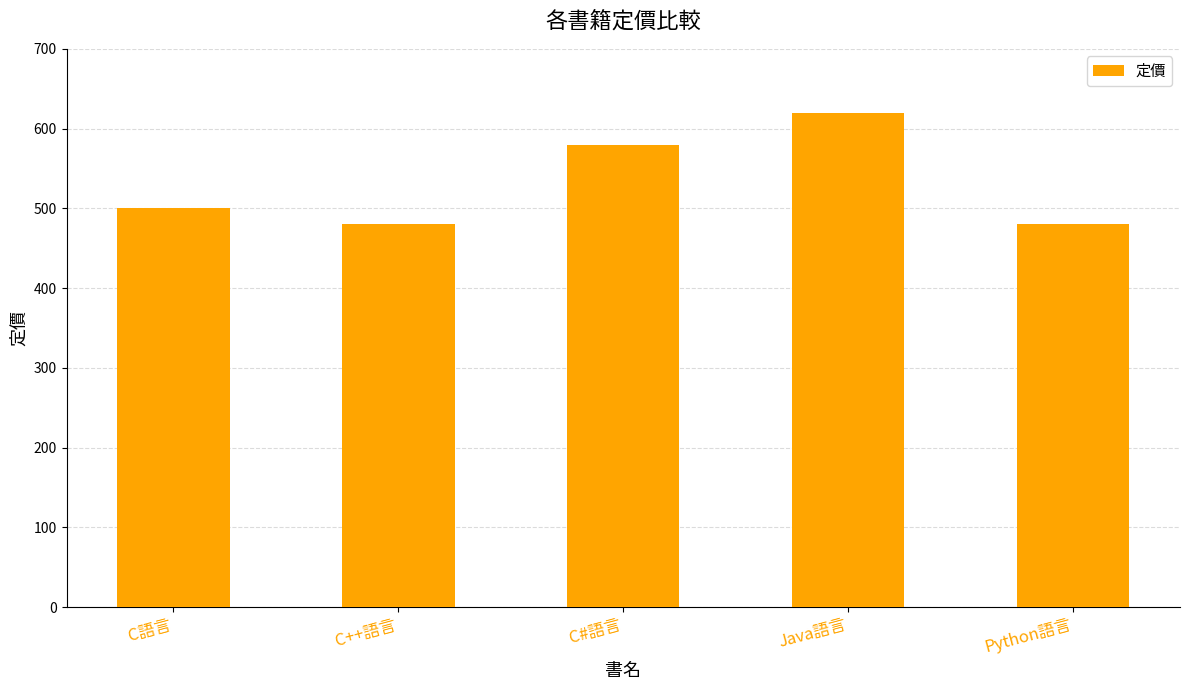

What is the maximum value shown in the chart?

620